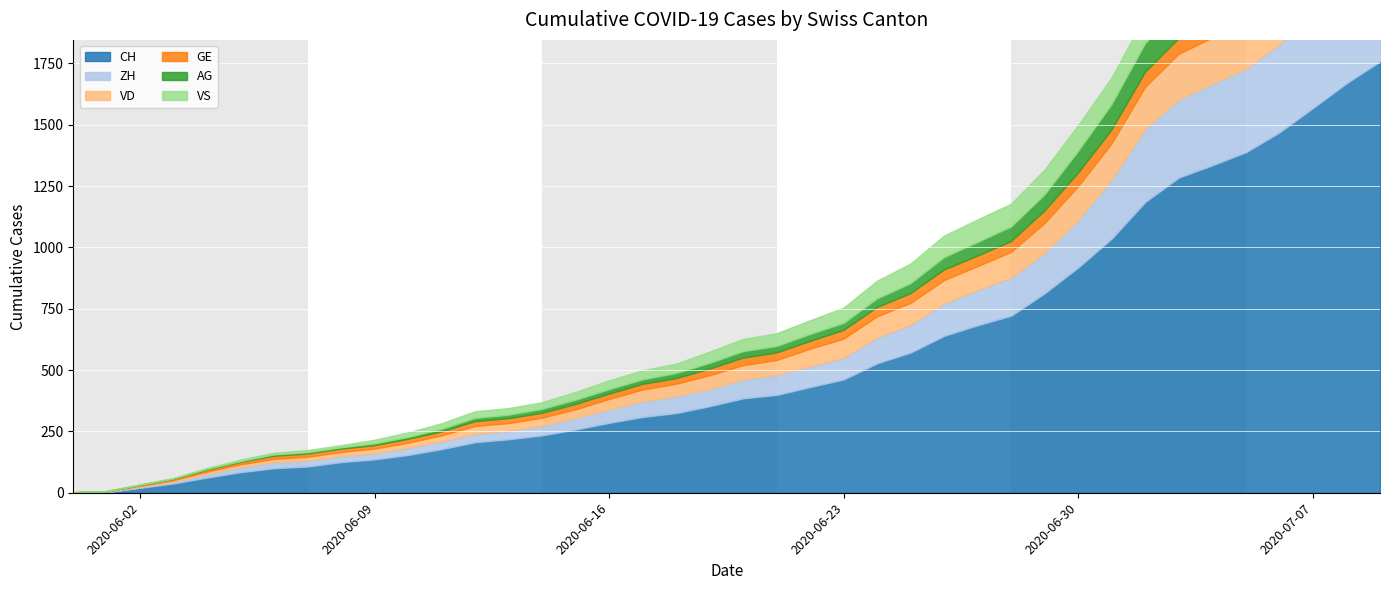

At which label does VS first exceed 50?

2020-06-21